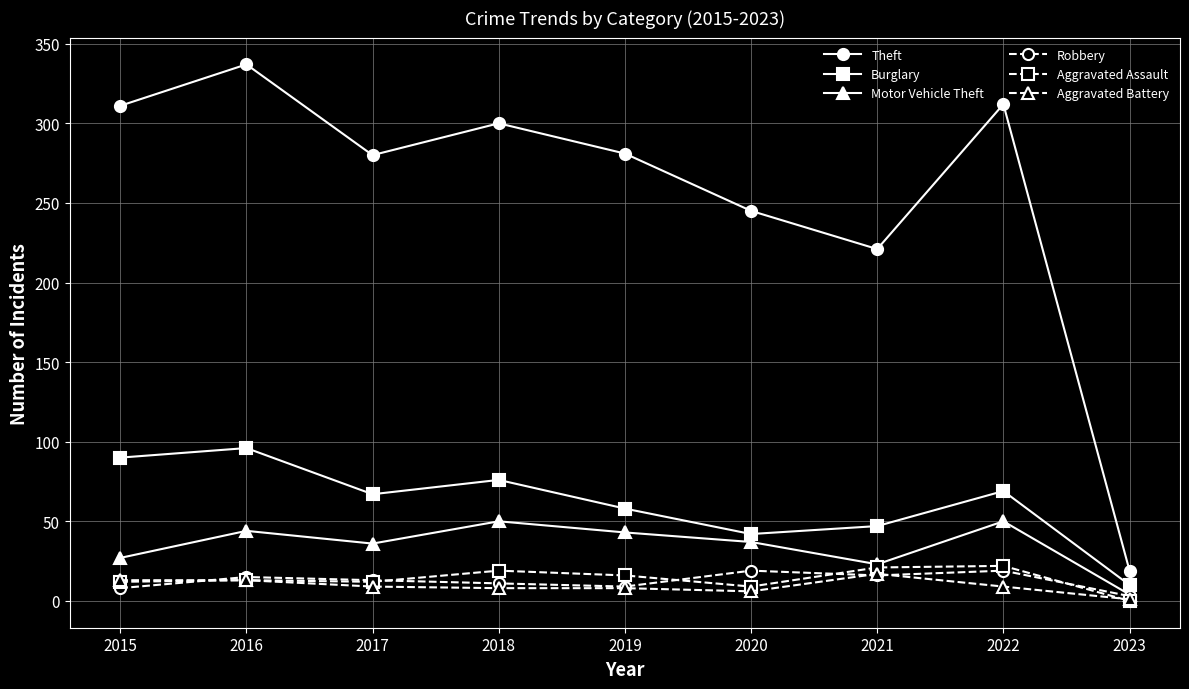

True or false: Theft and Aggravated Assault intersect in this chart.

False